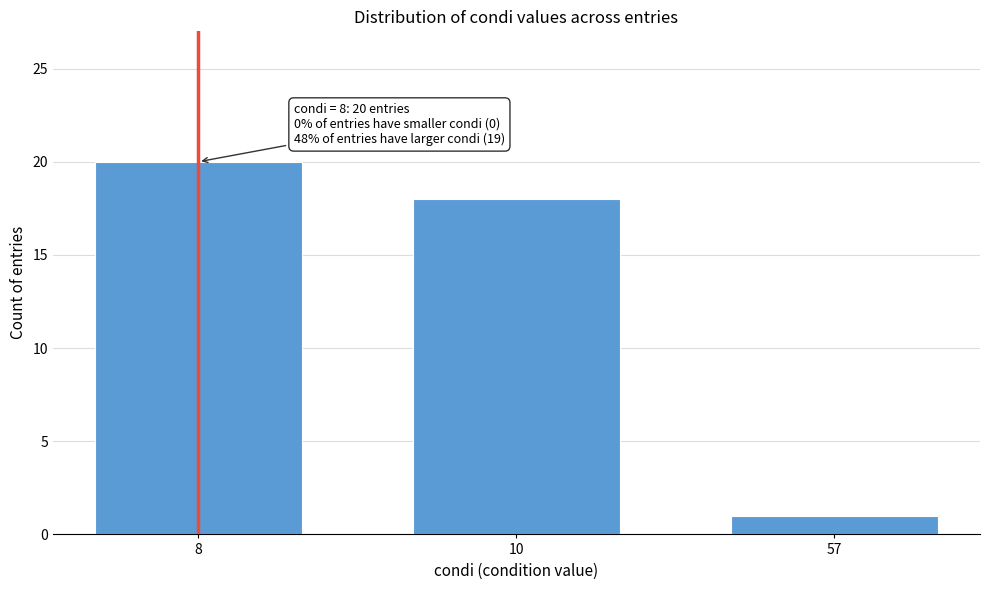

Reading left to right, extract all data points from this chart.

8=20	10=18	57=1